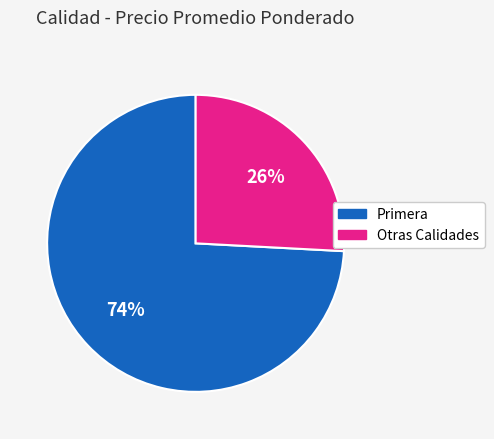

What percentage is the Primera slice, to the nearest percent?

74%